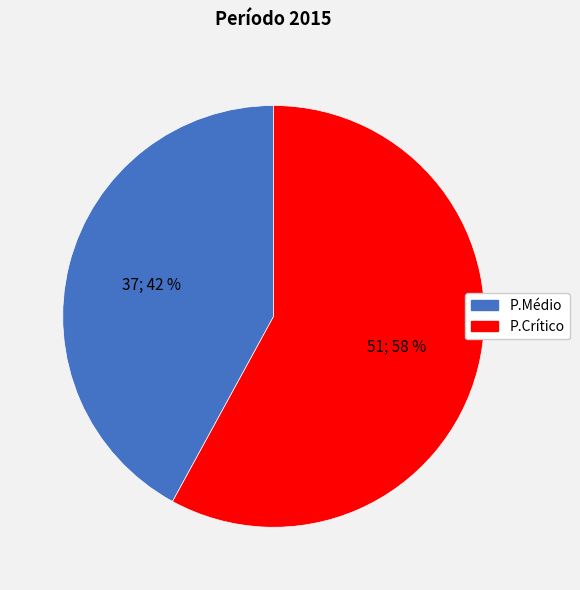

The P.Crítico slice represents 70% of the pie. True or false?

False